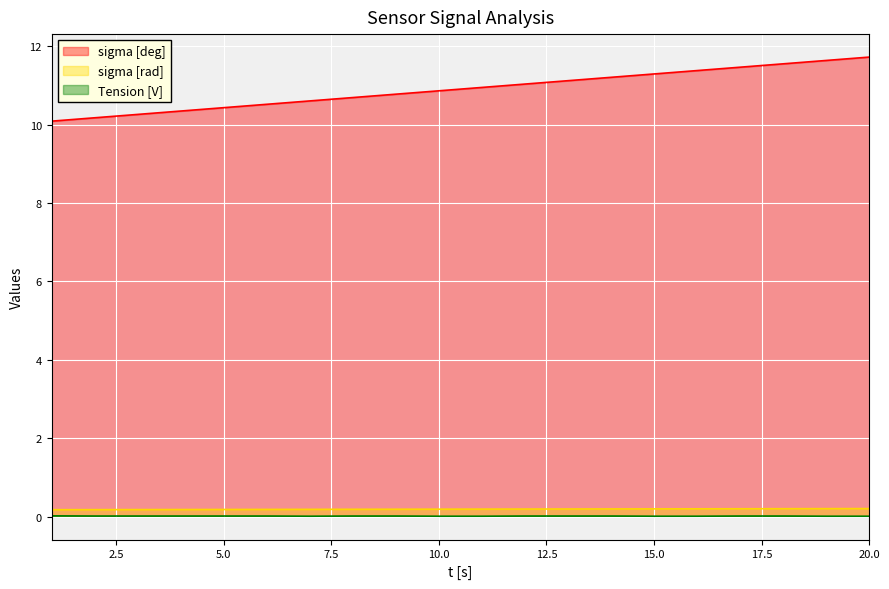

Which category has the highest value in the Tension [V] series?

1